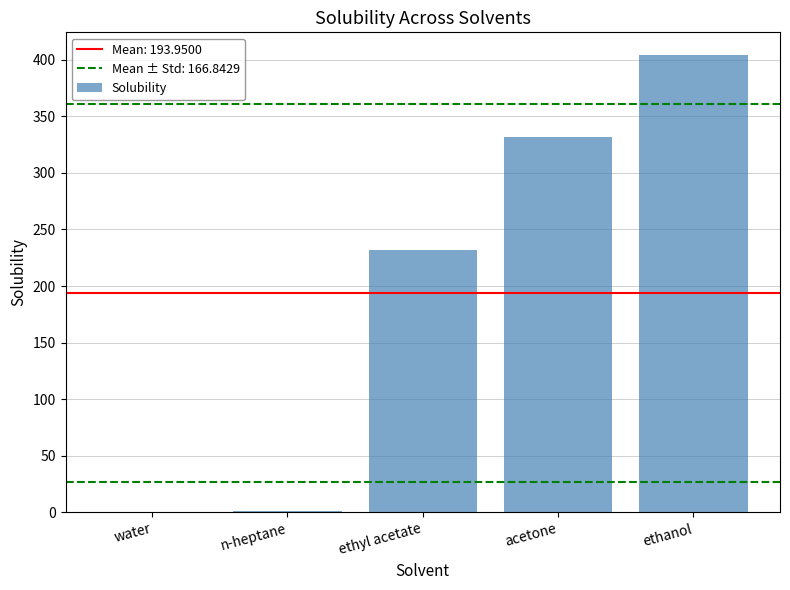

What is the greatest value displayed?

404.0